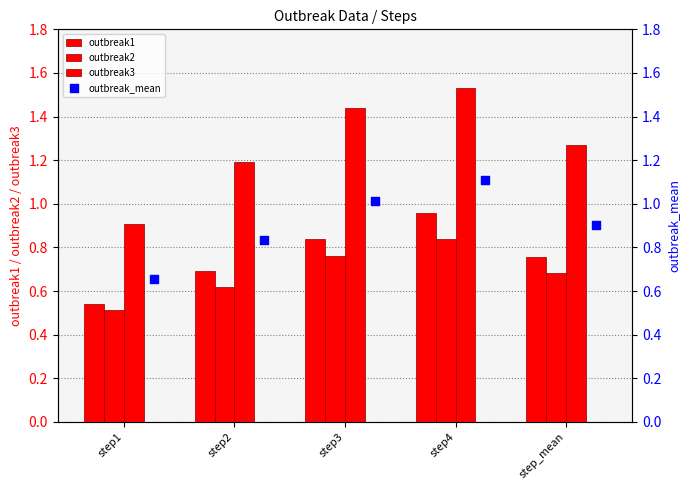

What are all the series names shown in the legend?

outbreak1, outbreak2, outbreak3, outbreak_mean